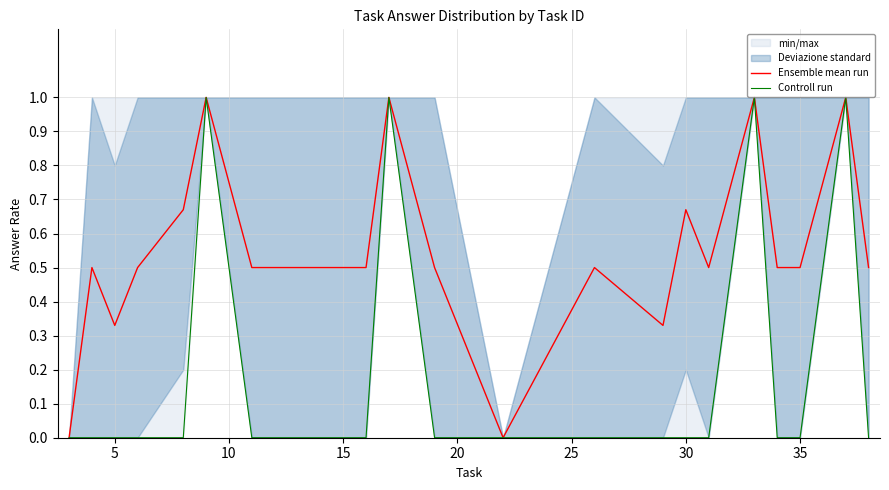

Reading left to right, transcribe all the data shown in this chart.

Ensemble mean run: 0.0	0.5	0.3	0.5	0.7	1.0	0.5	0.5	1.0	0.5	0.0	0.5	0.3	0.7	0.5	1.0	0.5	0.5	1.0	0.5
Controll run: 0.0	0.0	0.0	0.0	0.0	1.0	0.0	0.0	1.0	0.0	0.0	0.0	0.0	0.0	0.0	1.0	0.0	0.0	1.0	0.0